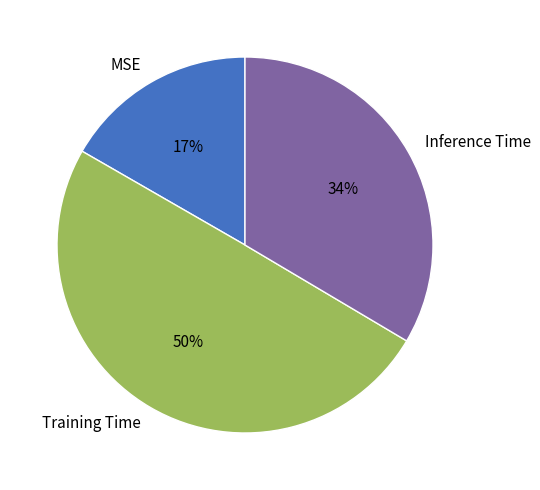

To the nearest percent, what is the difference between the Training Time and MSE slice percentages?

33%